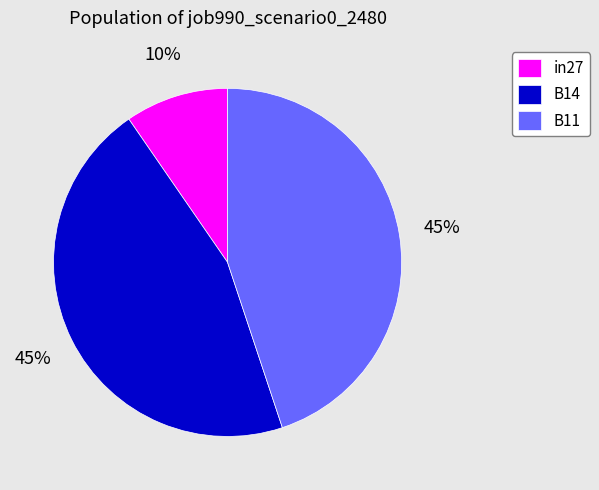

Which category has the smallest portion of the pie?

in27